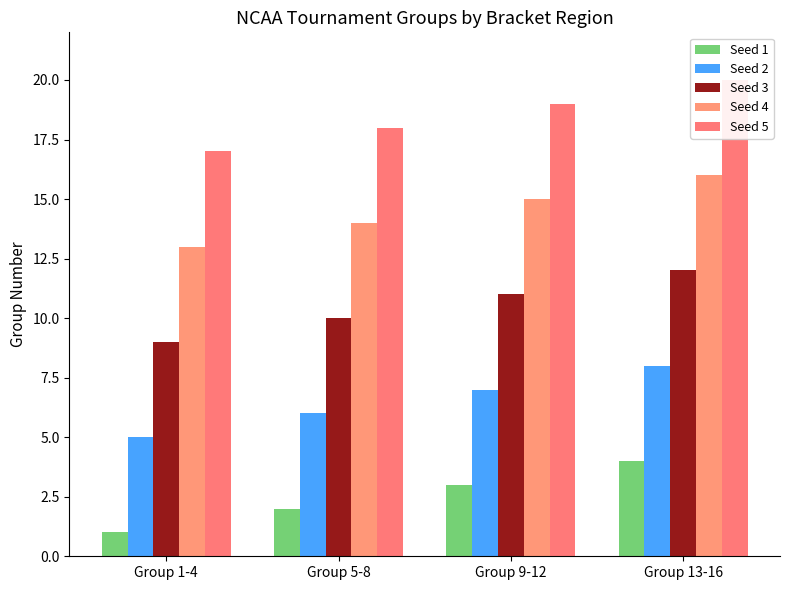

What is the label of the 1st bar from the right?

Group 13-16